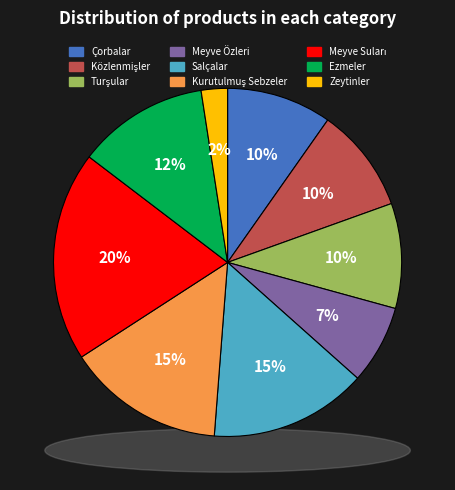

To the nearest percent, what is the difference between the Közlenmişler and Salçalar slice percentages?

5%